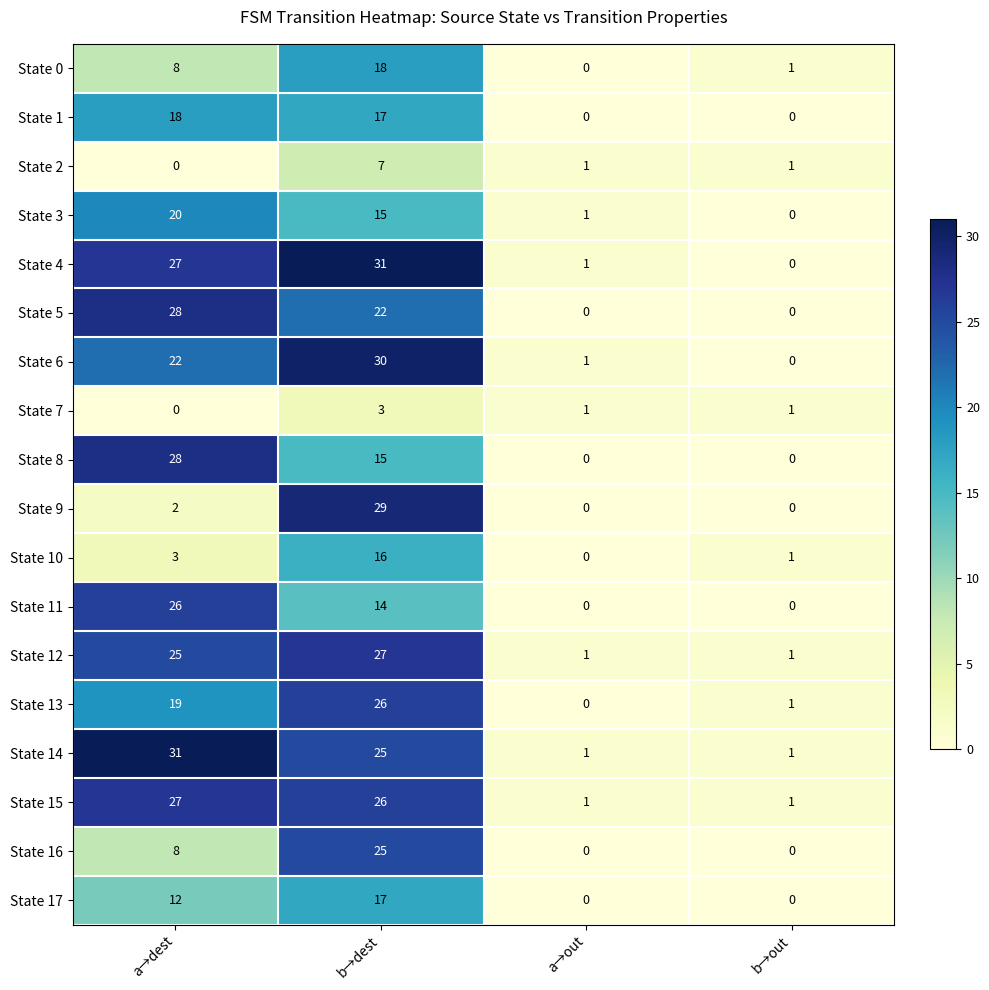

Which series has the largest range (max minus min)?

State 4